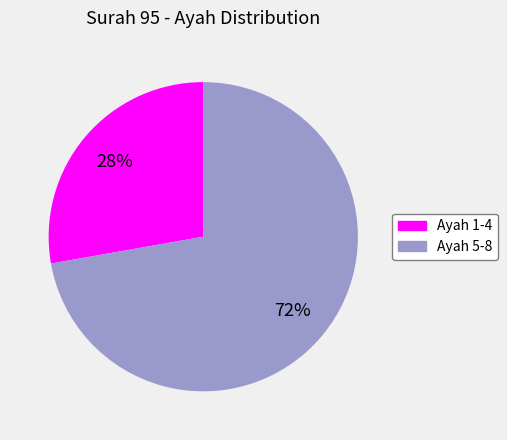

Is there any slice that represents more than half of the pie?

Yes